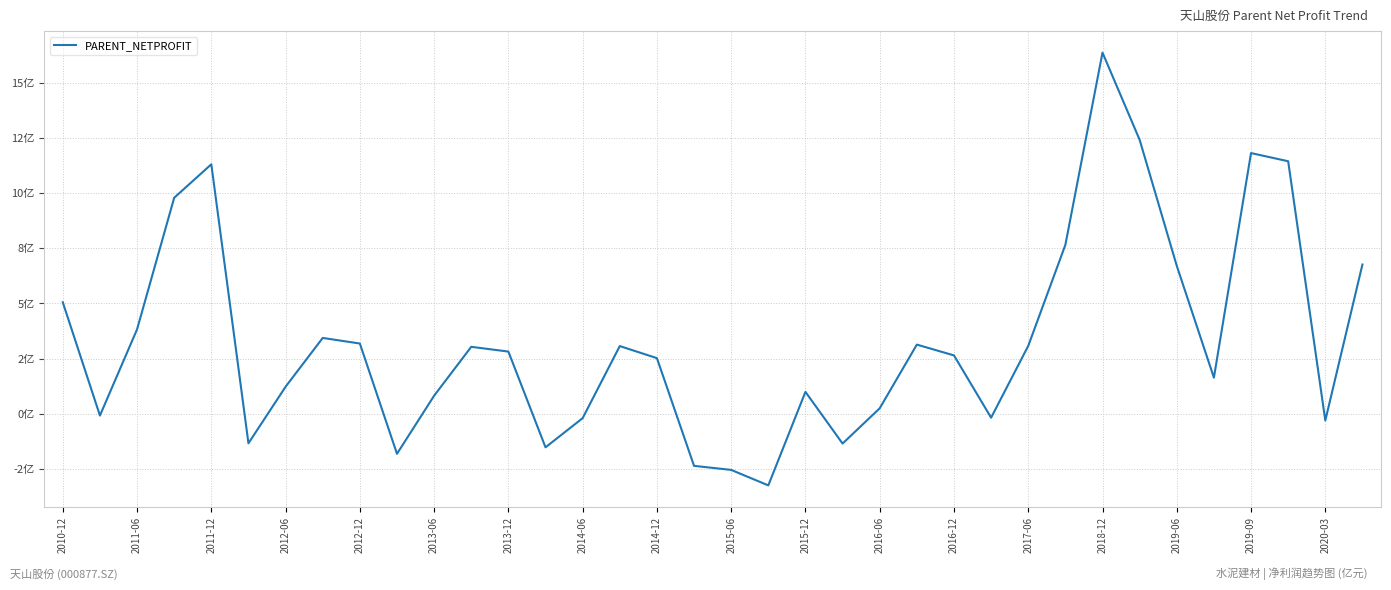

Is this an area chart (filled region under the line)?

No